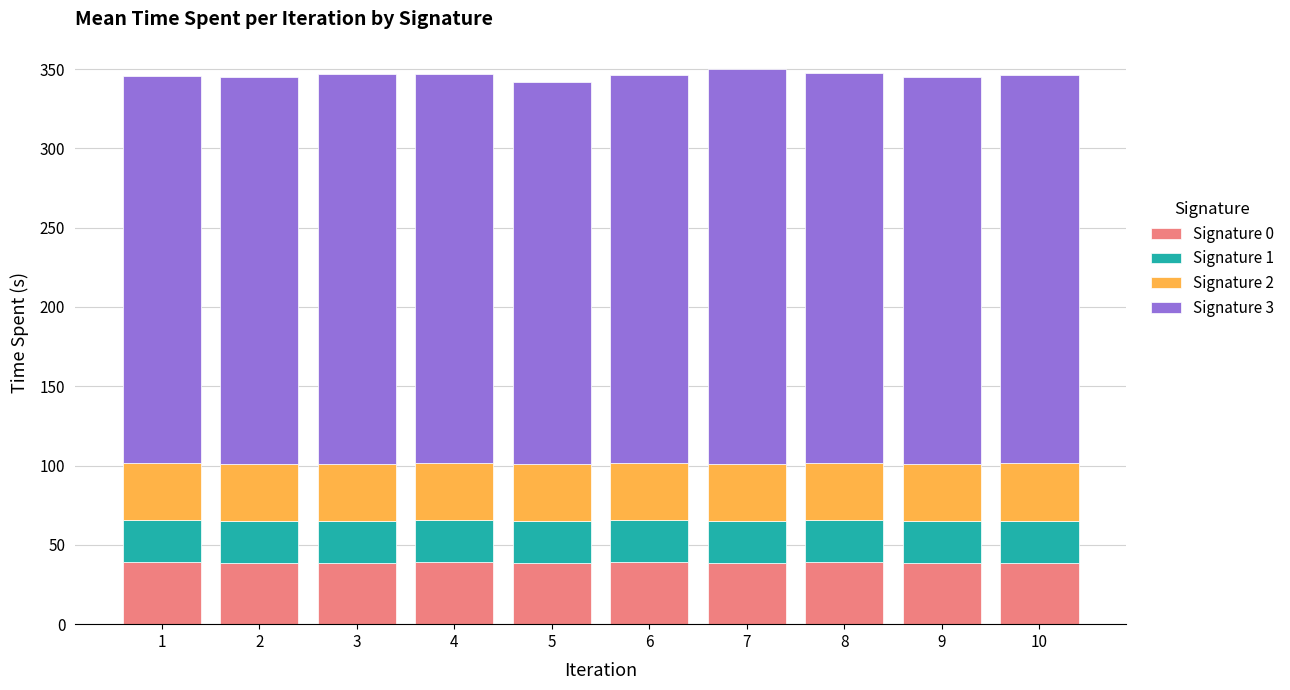

What is the lowest value of the Signature 0 series?

38.3